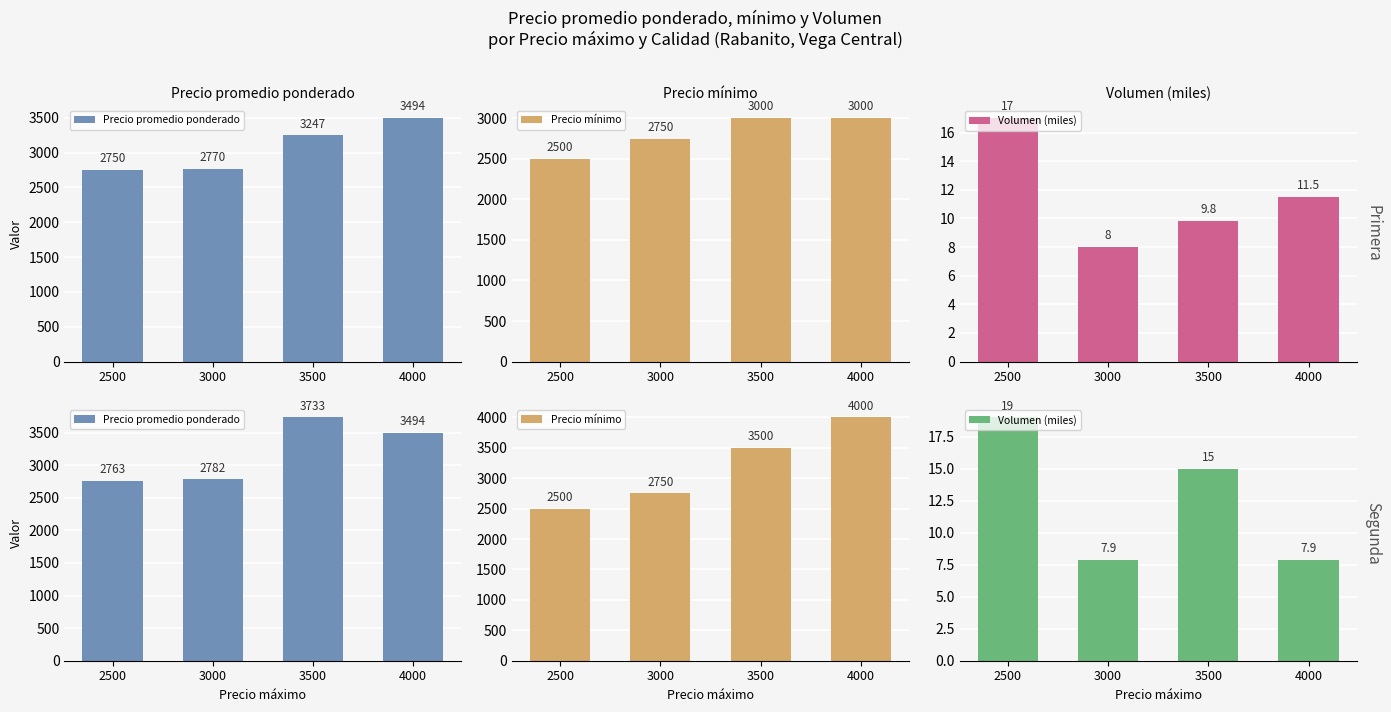

Which series has the widest spread of values?

Precio mínimo